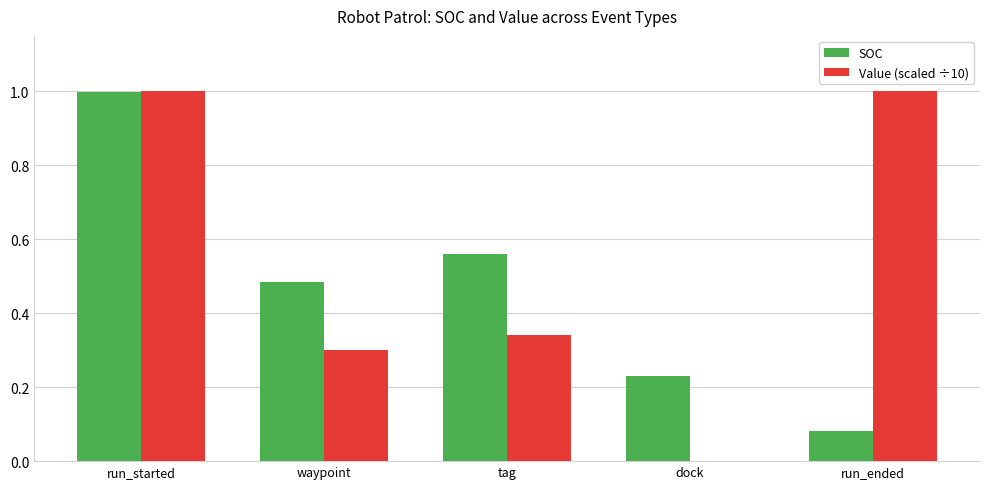

True or false: SOC has a value of 1.3 at run_started.

False